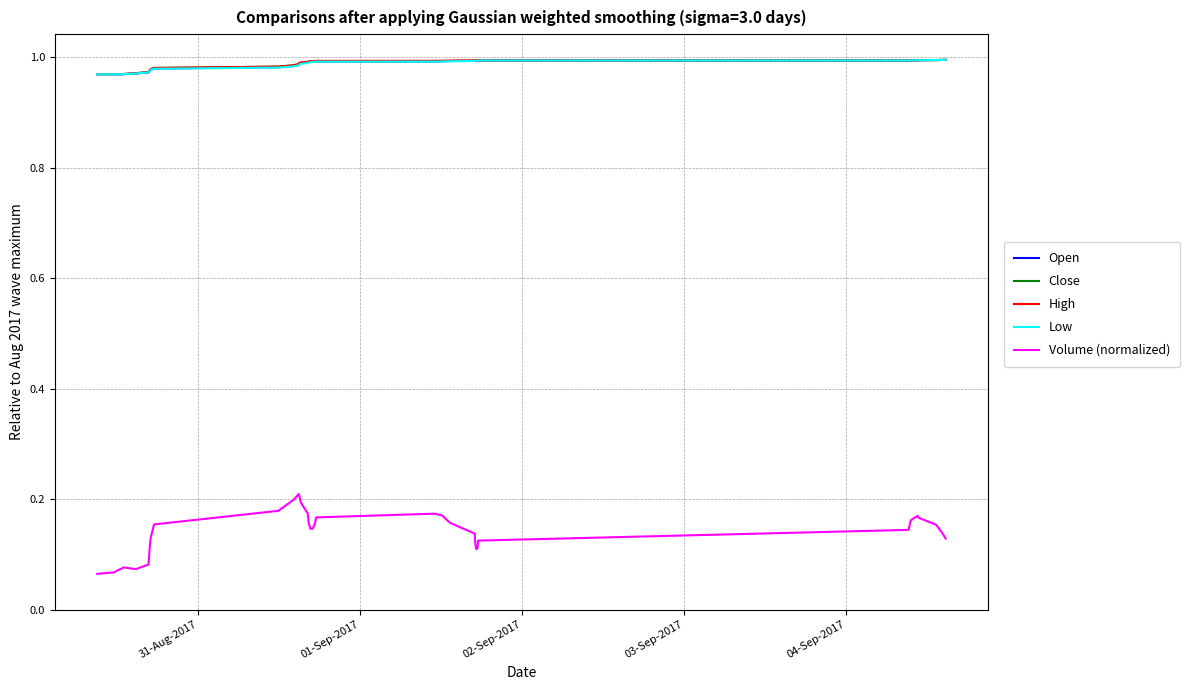

Which series has the widest spread of values?

Volume (normalized)